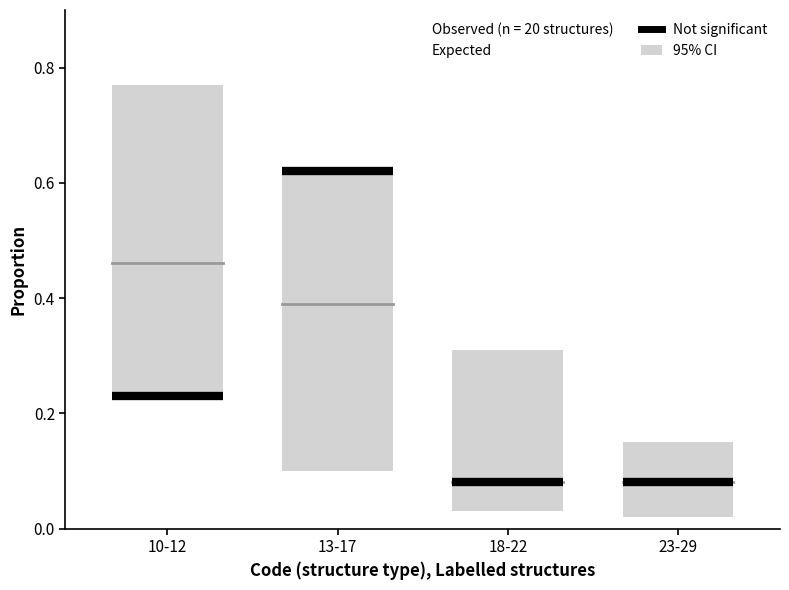

What is the value of the Not significant point at the 1st from the left?

0.2